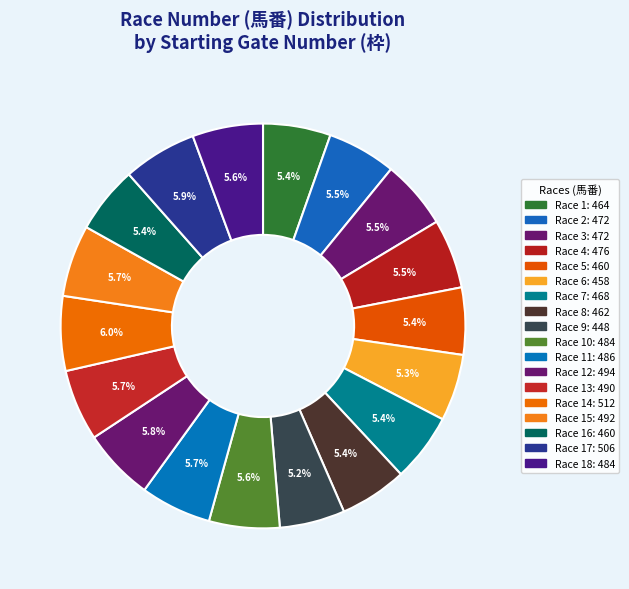

How many segments does this pie chart have?

18